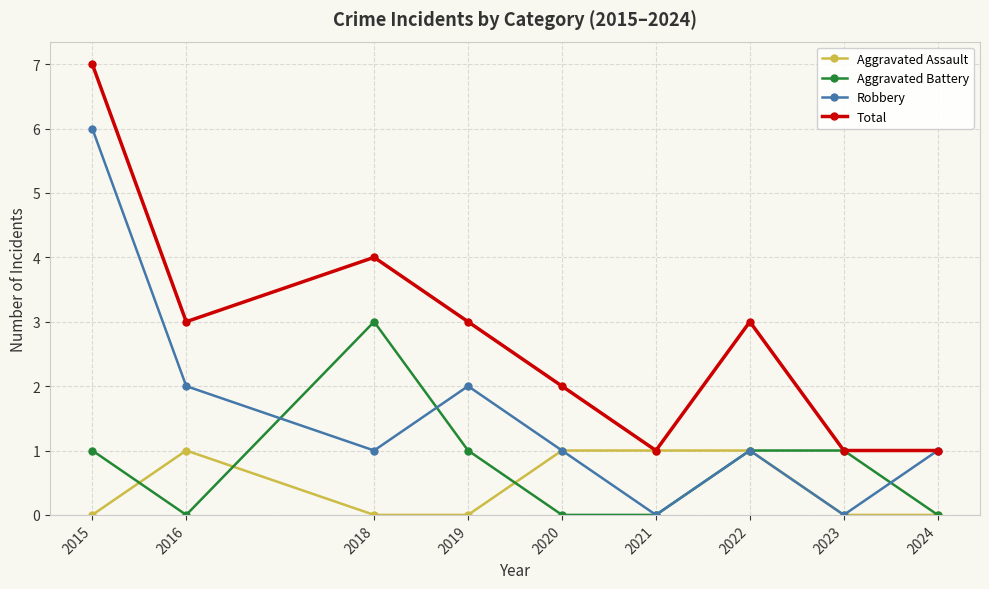

What is the value of the Robbery point at the 1st from the left?

6